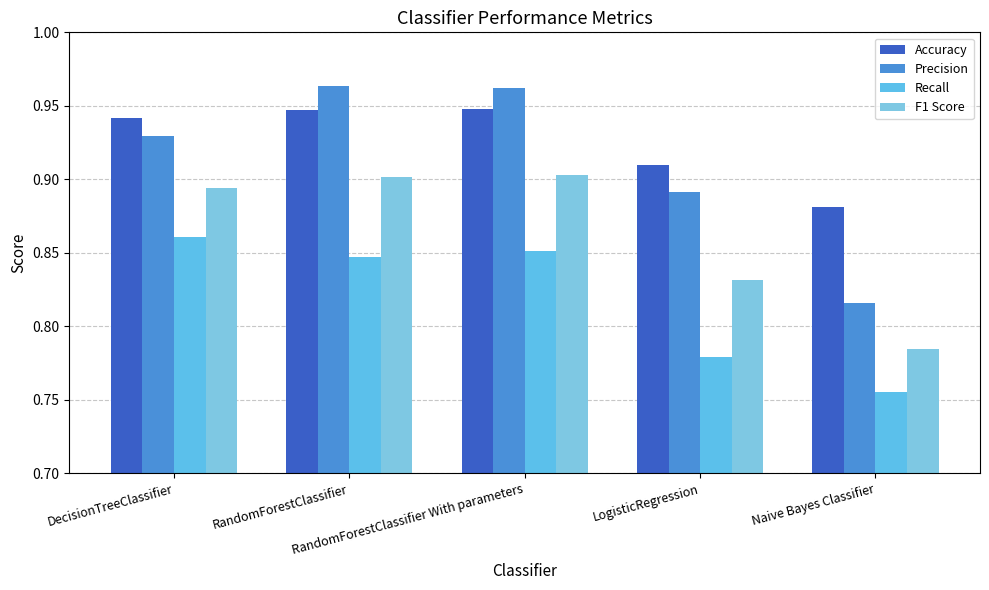

Is the value of Recall at LogisticRegression greater than the value of Accuracy at Naive Bayes Classifier?

No